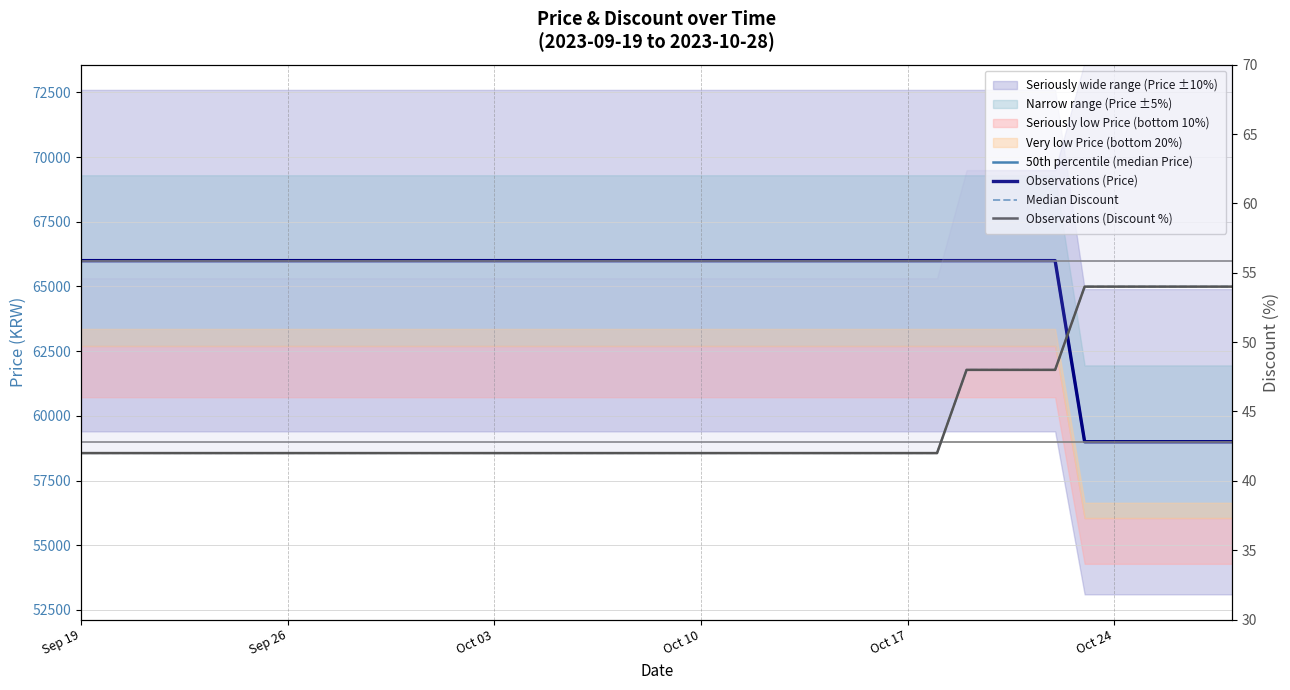

True or false: Observations (Discount %) and Median Discount intersect in this chart.

False